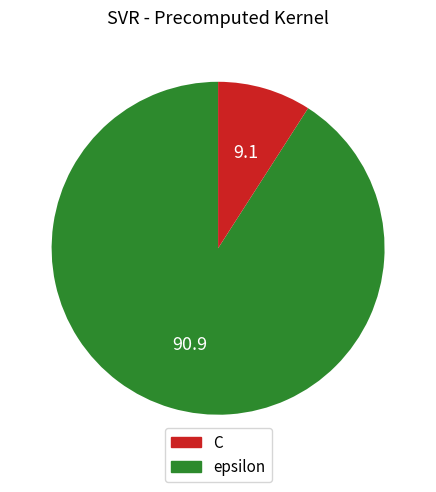

Which slice is the largest?

C